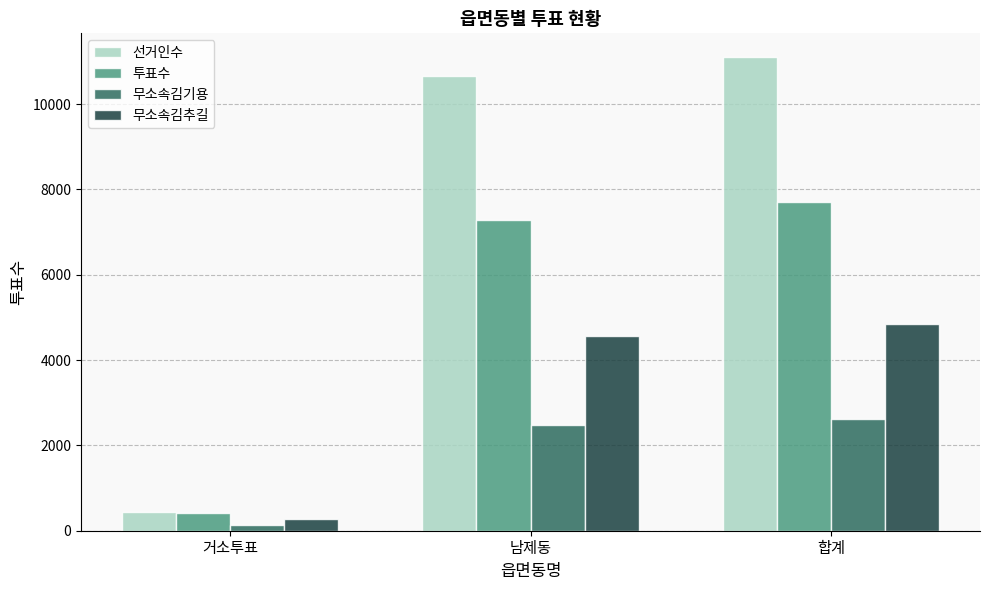

Which series has the largest range (max minus min)?

선거인수